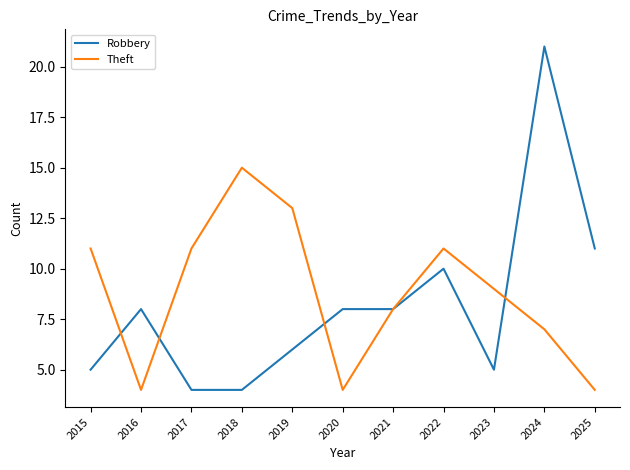

Rank the series by their maximum value, from lowest to highest.

Theft, Robbery